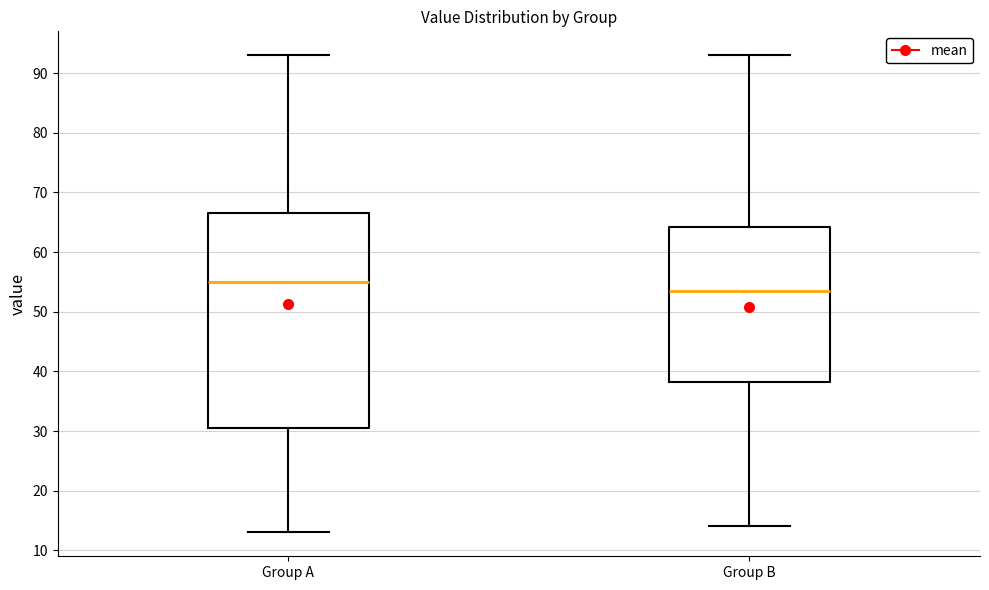

Where does the median line of the box for Group A sit on the y-axis? The values are not printed on the chart, so give them approximately, as read against the axis.

55